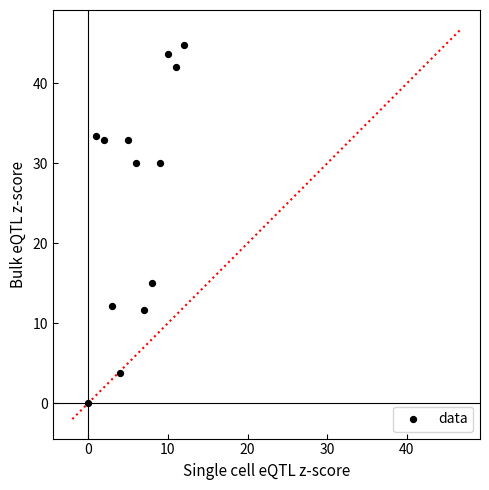

What Y value in the scatter plot is closest to 22?

15.0